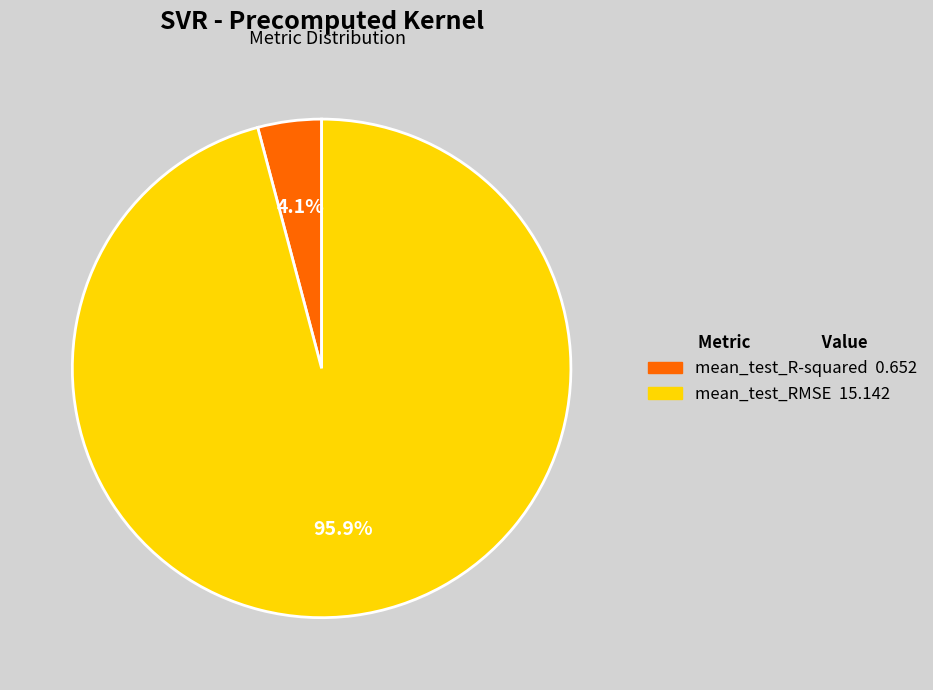

Is it true that mean_test_R-squared is 4% of the pie?

True